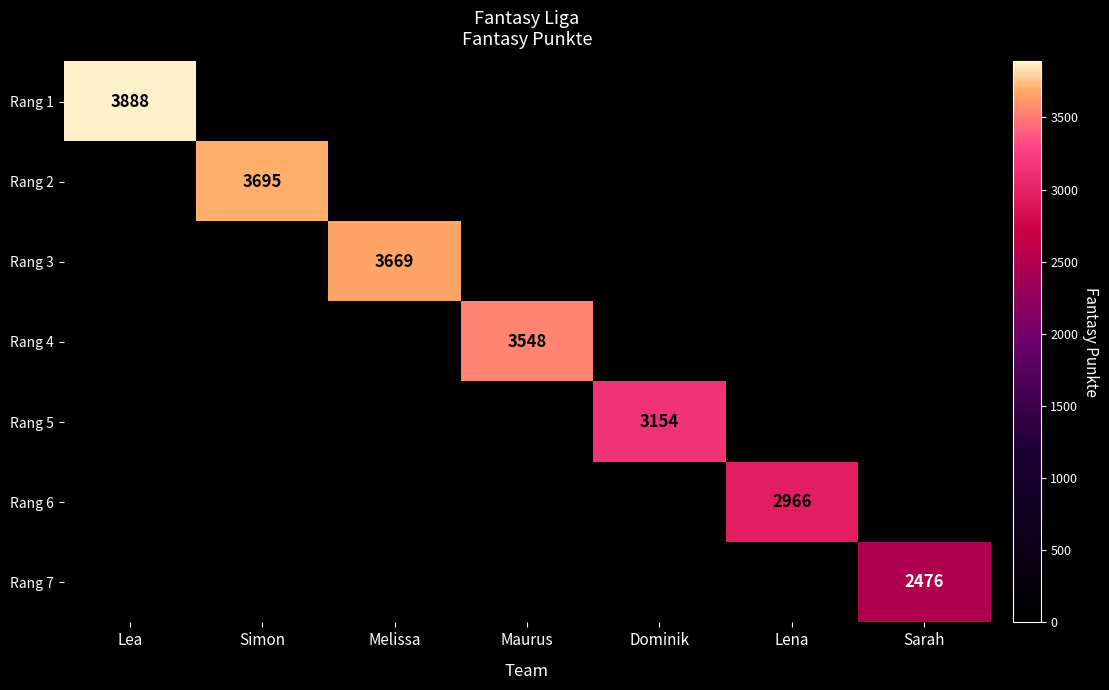

What is the sum of all Rang 5 values?

3154